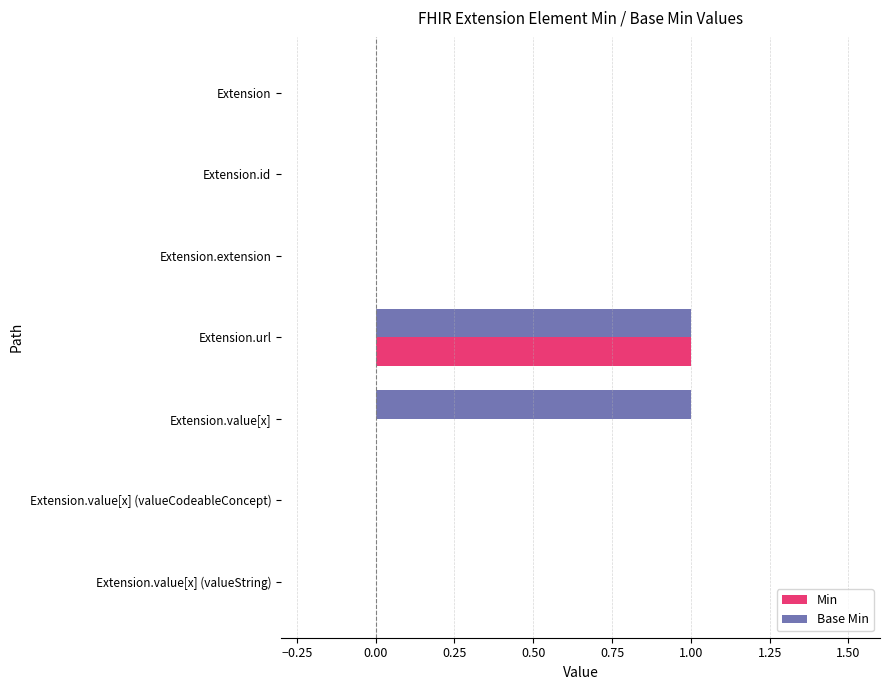

What is the sum of all Min values?

1